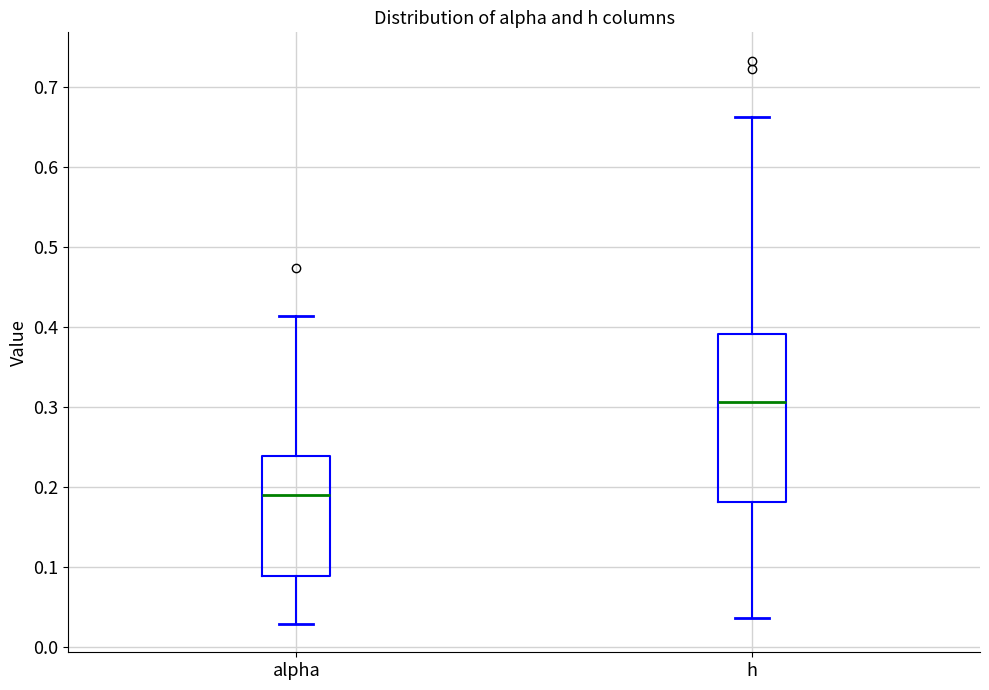

Reading left to right, transcribe this box plot: for each box, give where its median line is, the range the box spans, and where its two whiskers end, as read against the y-axis. The values are not printed on the chart, so give them approximately, as read against the axis.

alpha: median 0.19, box 0.09 to 0.24, whiskers 0.03 to 0.41
h: median 0.31, box 0.18 to 0.39, whiskers 0.04 to 0.66